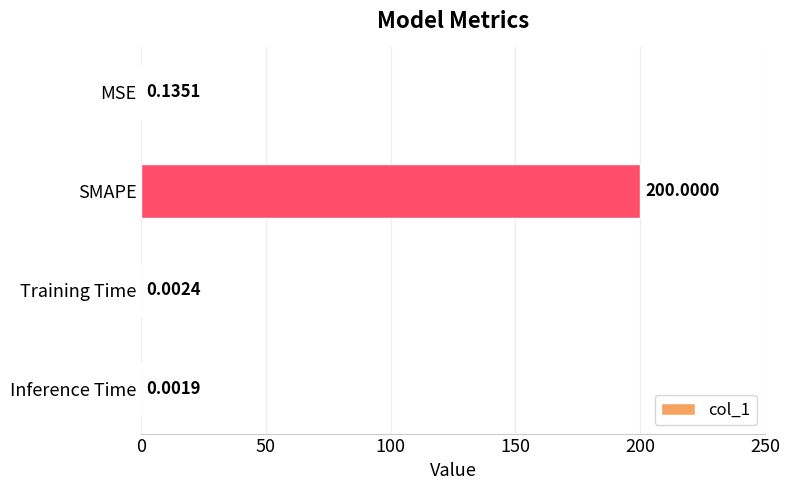

What is the sum of the values at Training Time and SMAPE?

200.0